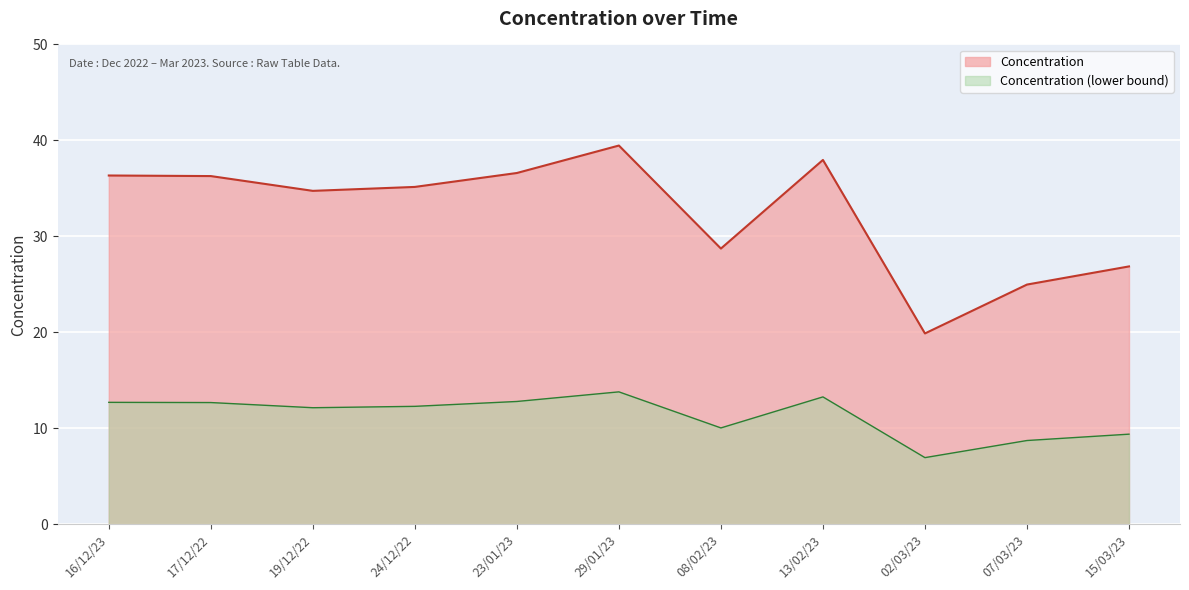

At which label is the value closest to 10?

08/02/23